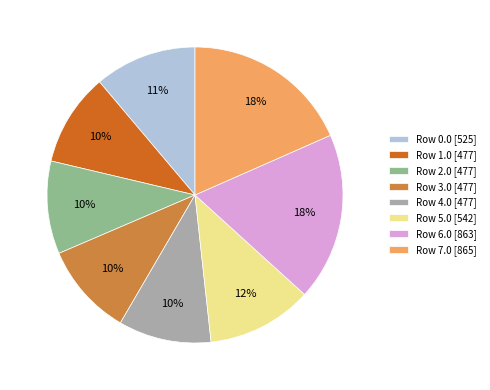

To the nearest percent, what portion does Row 4.0 represent?

10%